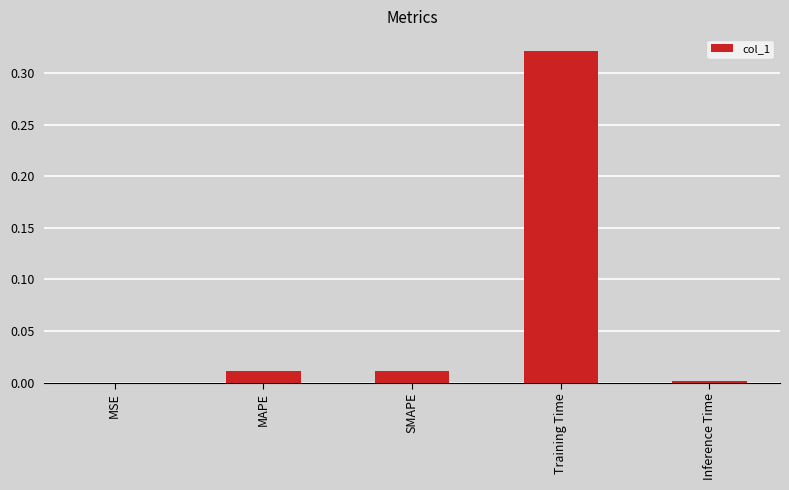

The value at Inference Time is 0.0. True or false?

True